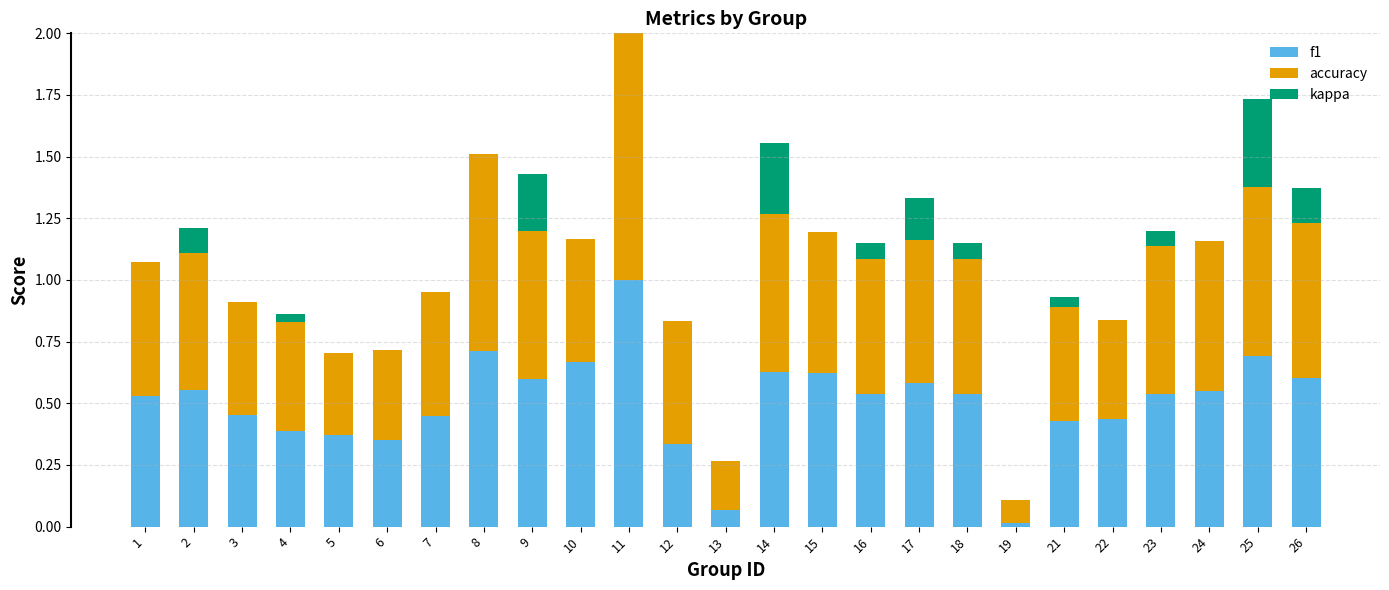

What are all the series names shown in the legend?

f1, accuracy, kappa